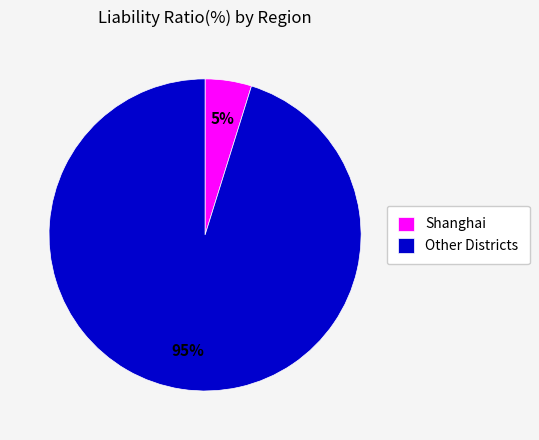

How many segments does this pie chart have?

2